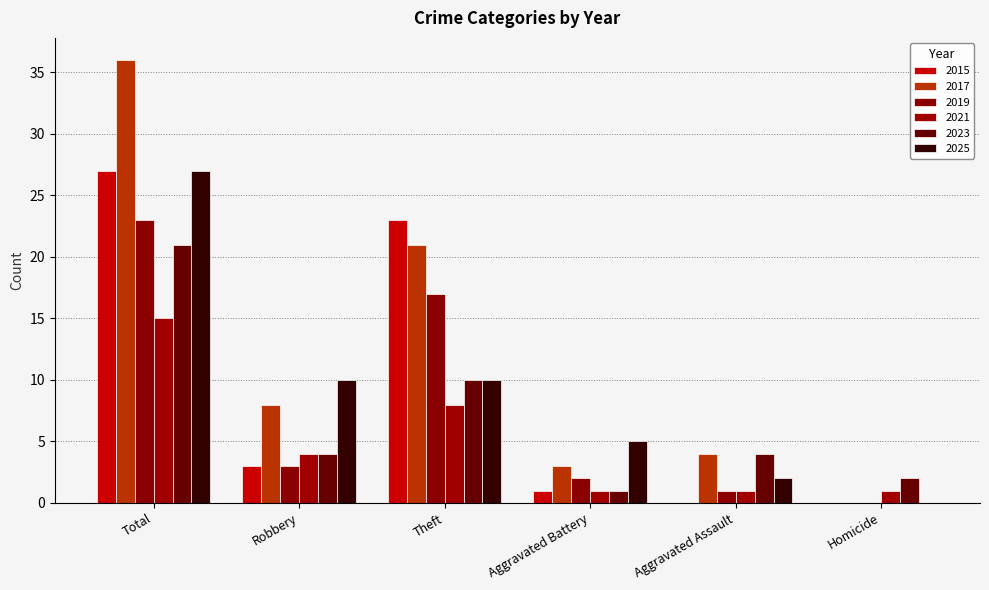

Where is 2019 nearest to the value 11?

Theft